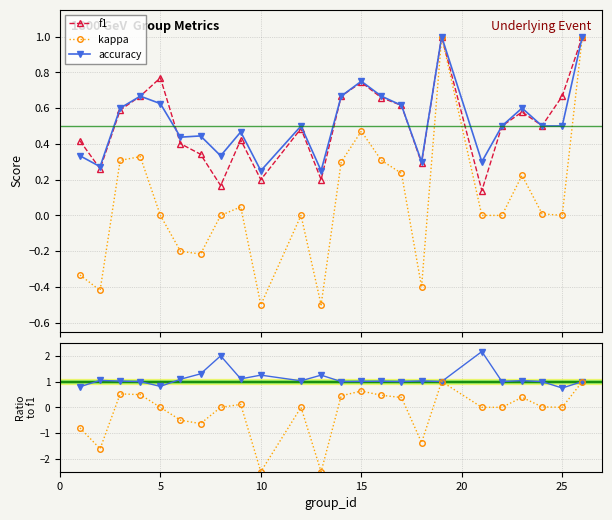

True or false: kappa has more than 0 points higher than both neighbors.

True